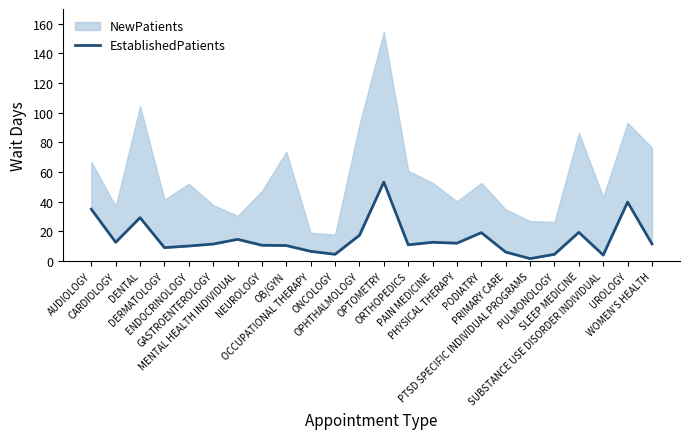

What is the value of the 5th point from the left?

10.2